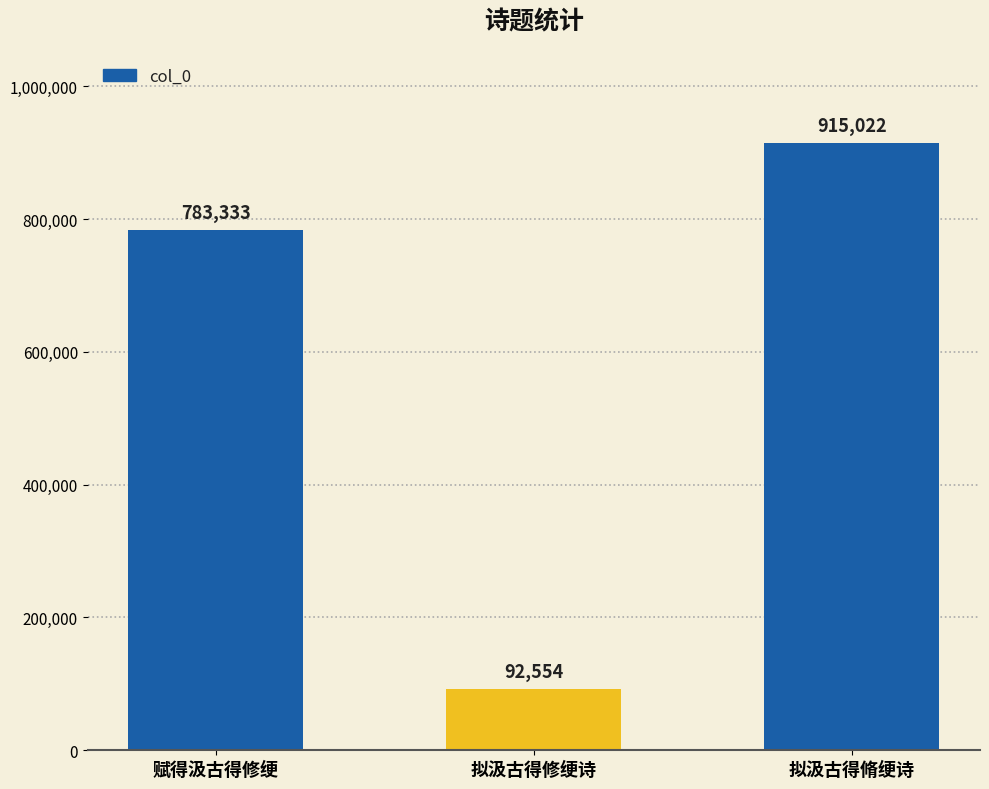

What is the label of the 2nd bar from the left?

拟汲古得修绠诗